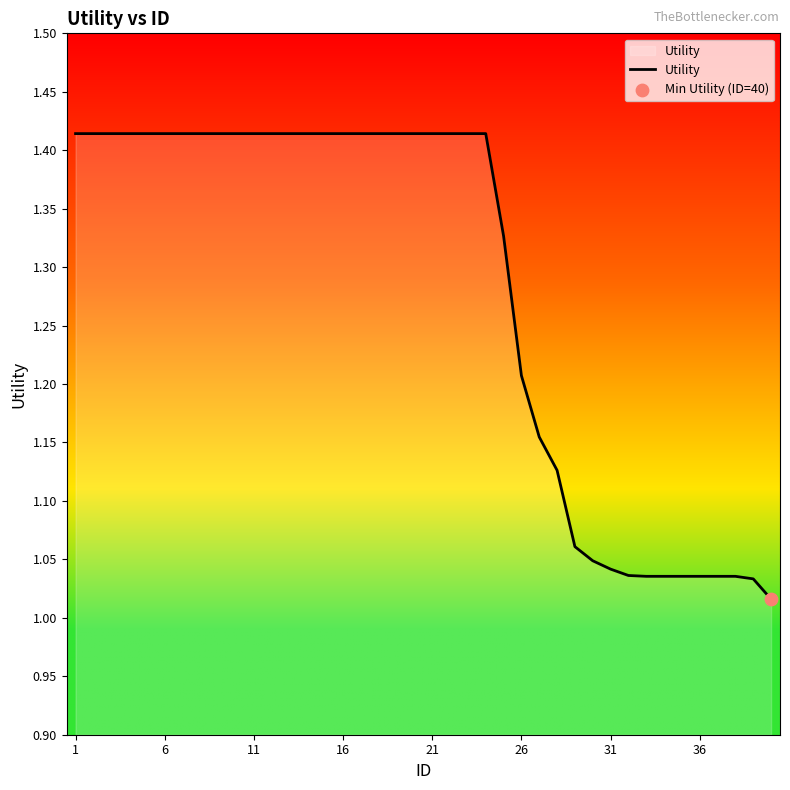

What is the difference between the maximum and minimum values?

0.4